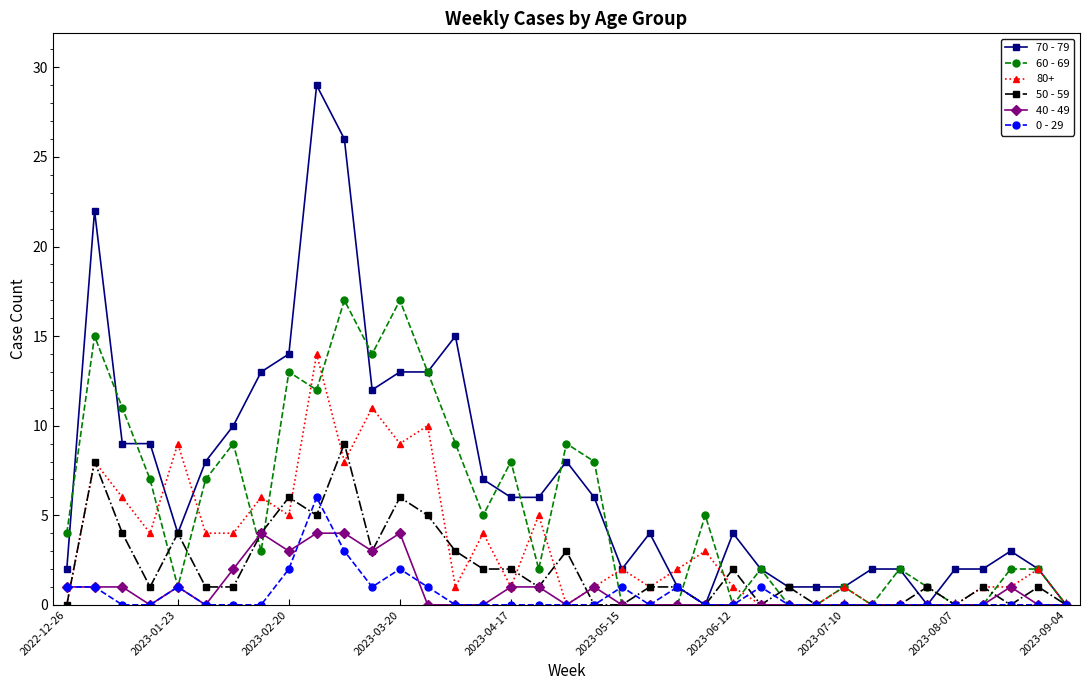

What is the value of the 50 - 59 point at the 34th from the left?

1